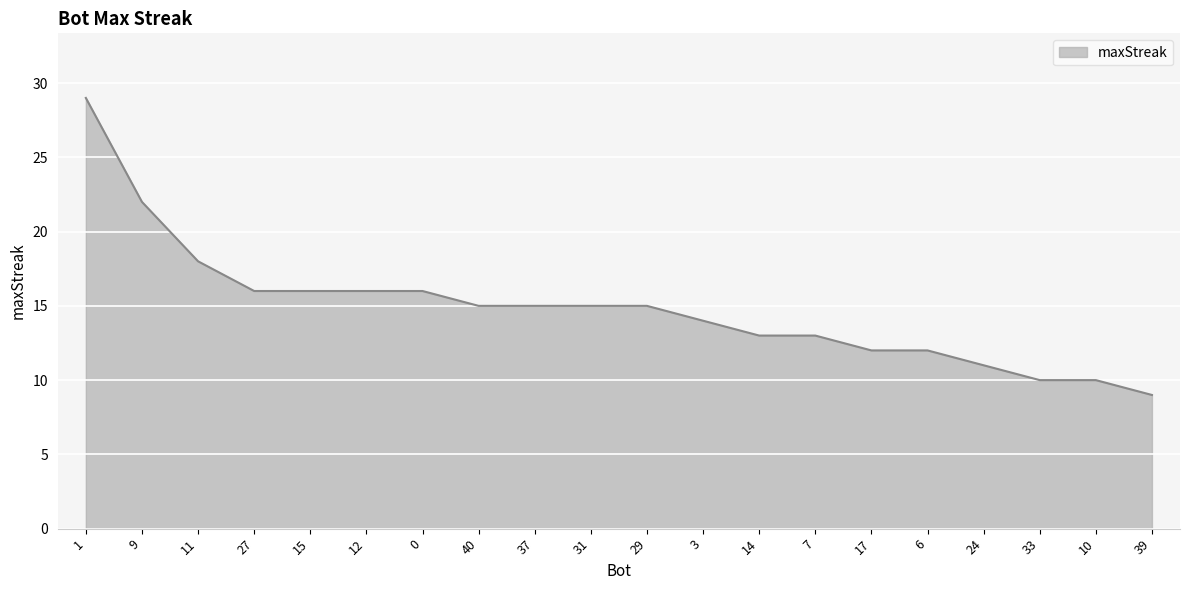

What value does the data have at 40?

15